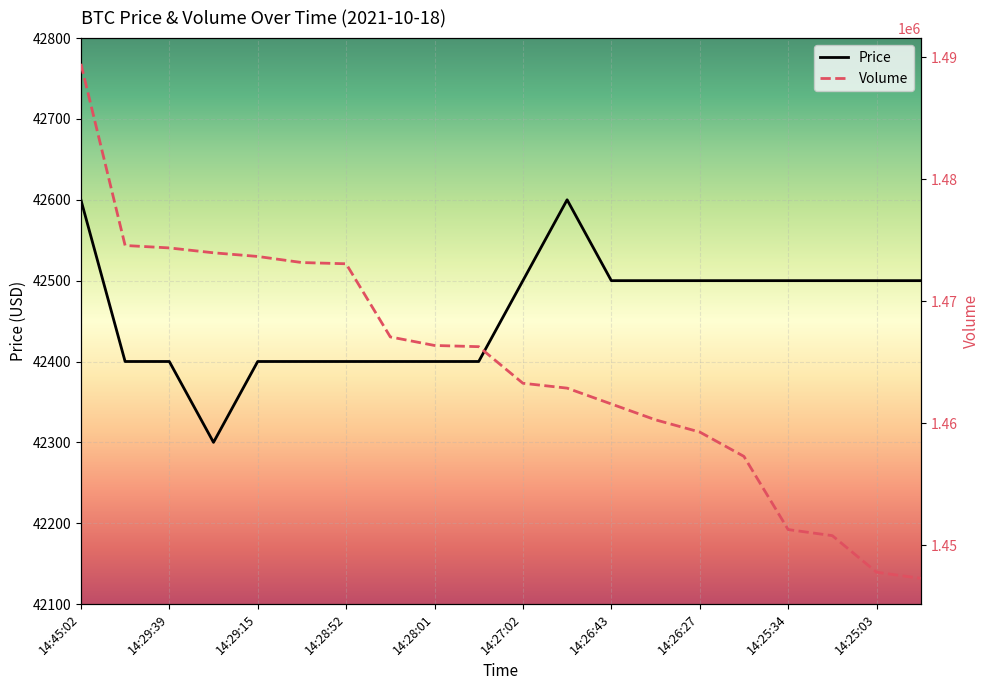

Is this an area chart (filled region under the line)?

No